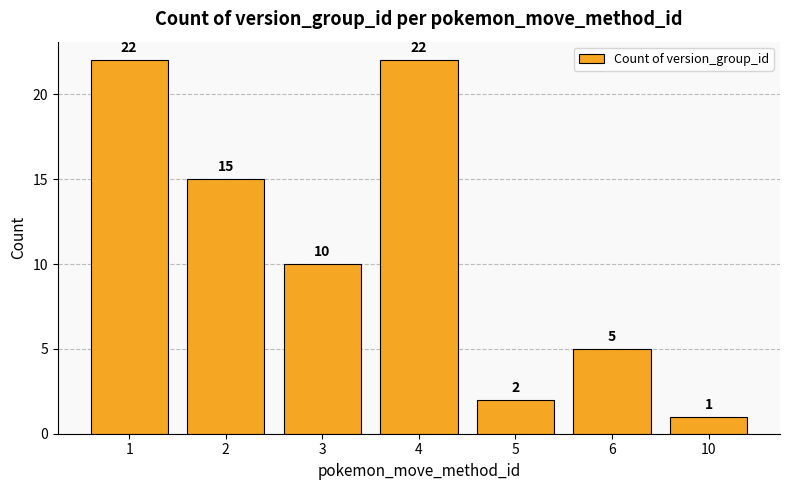

What is the difference between the maximum and minimum values?

21